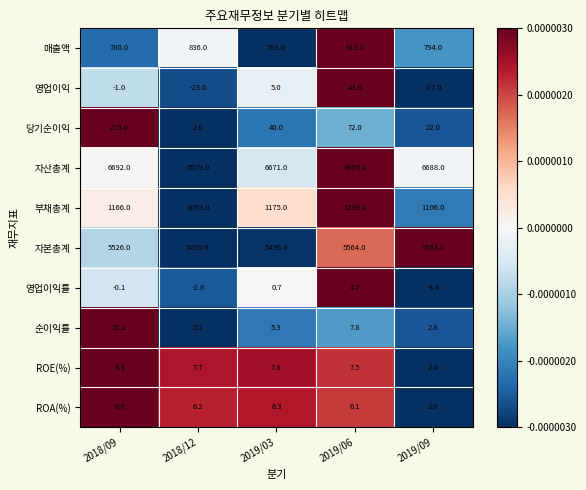

At how many categories does at least one series exceed 0?

5